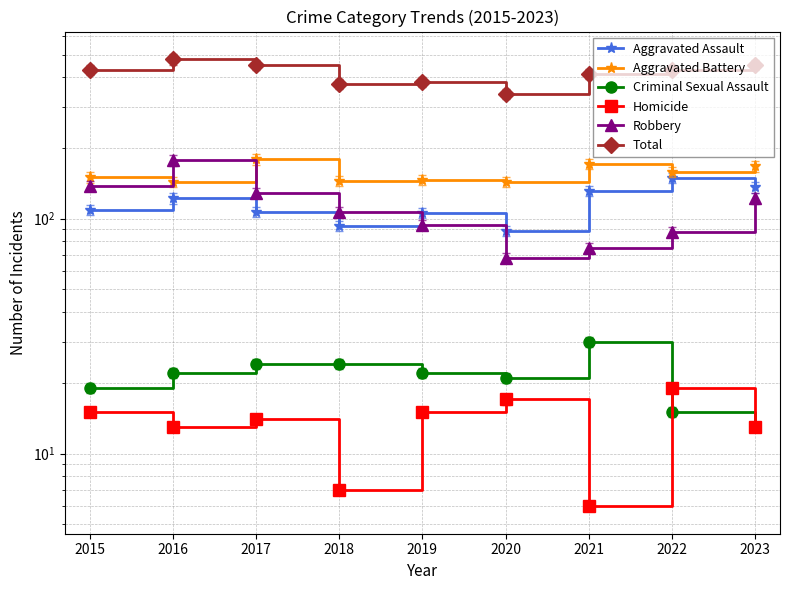

The Robbery series shows 138 at 2015. True or false?

True